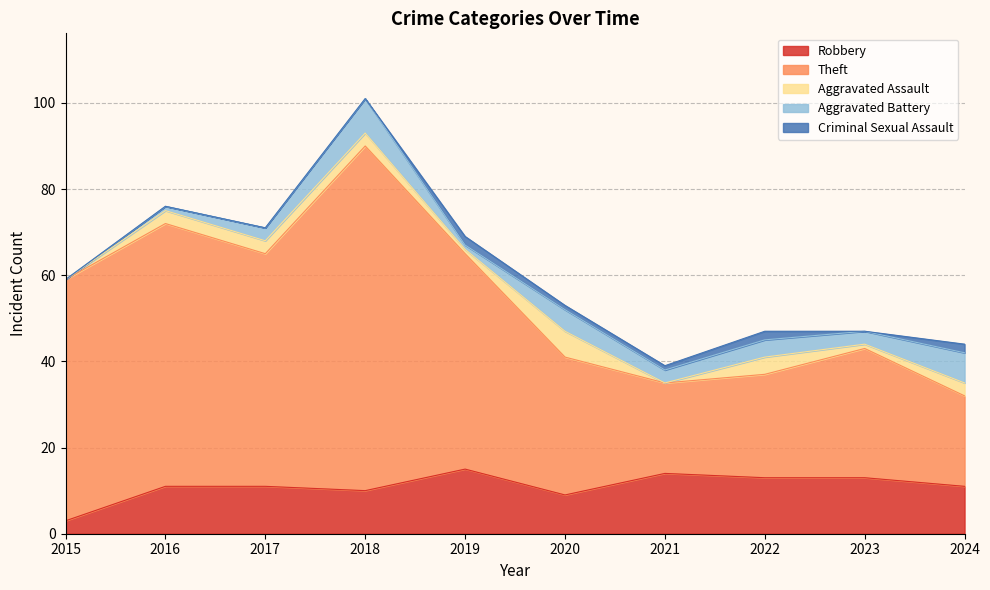

How many interior local valleys does the Robbery series have?

2